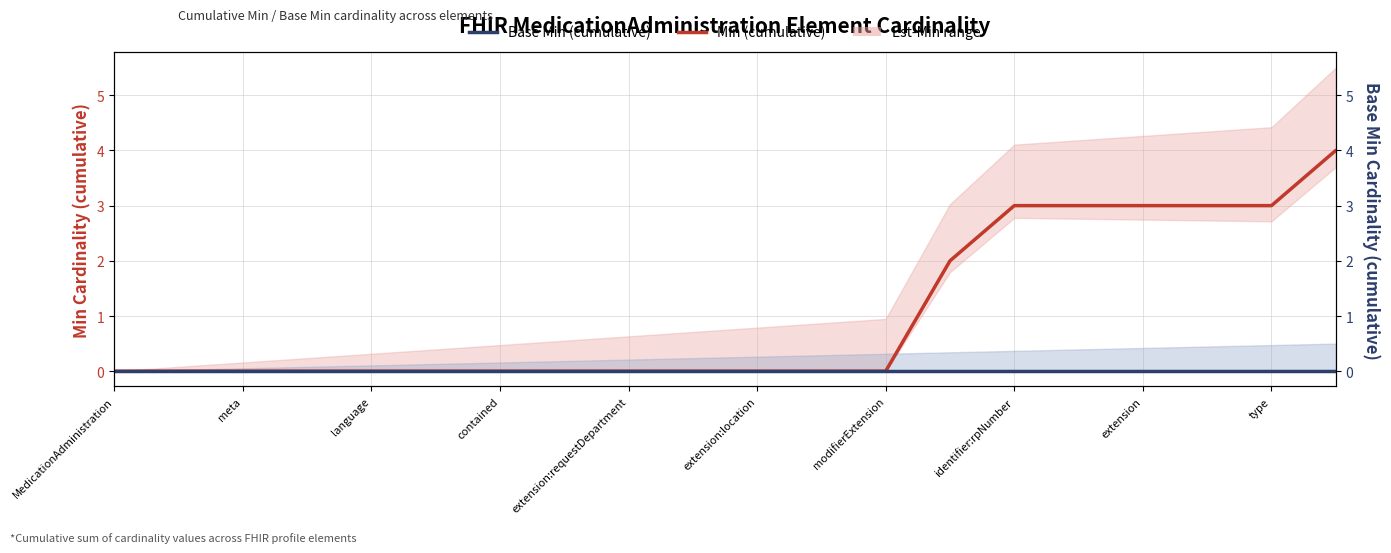

Is this an area chart (filled region under the line)?

No